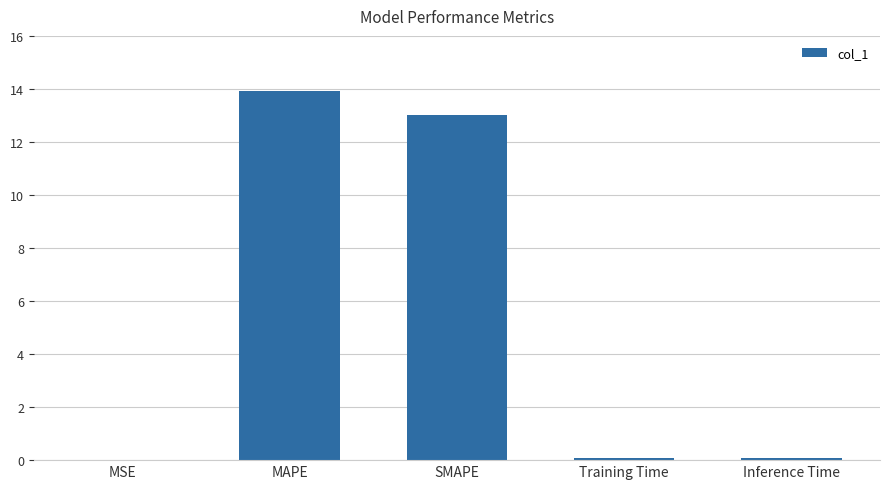

The value at Inference Time is 0.1. True or false?

True